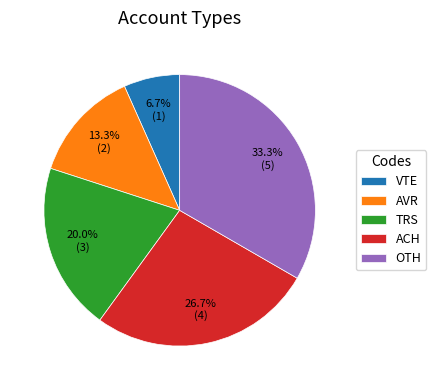

Which has a higher value, ACH or TRS?

ACH